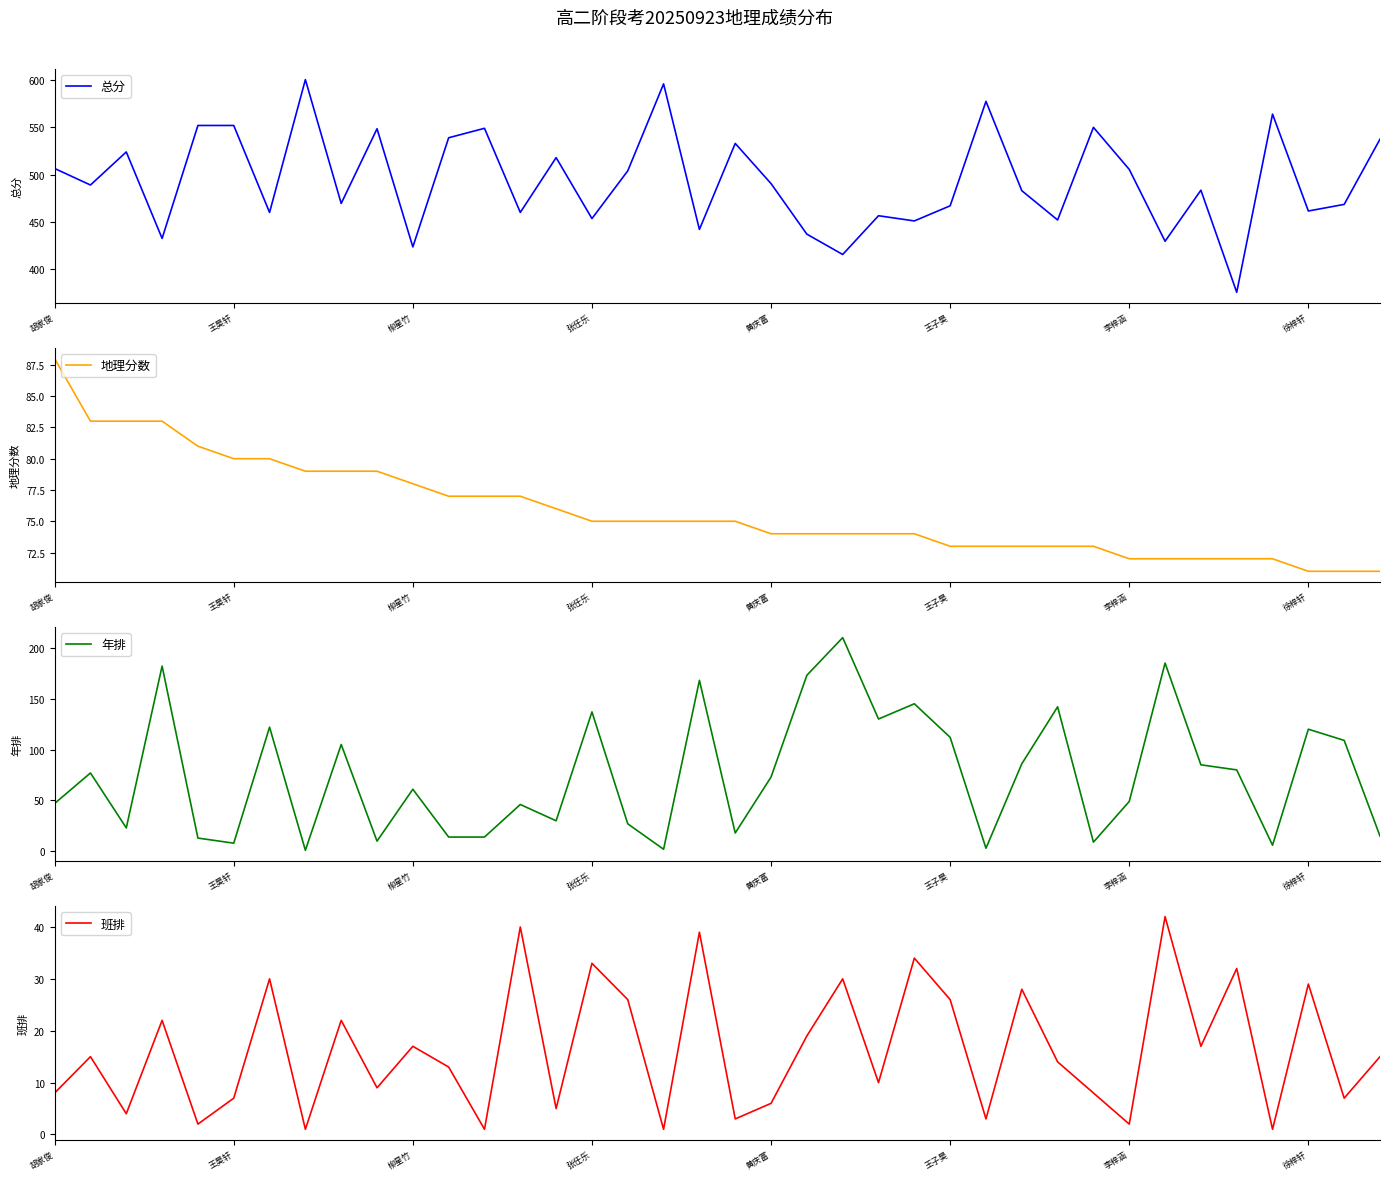

How many lines are shown in the chart?

4